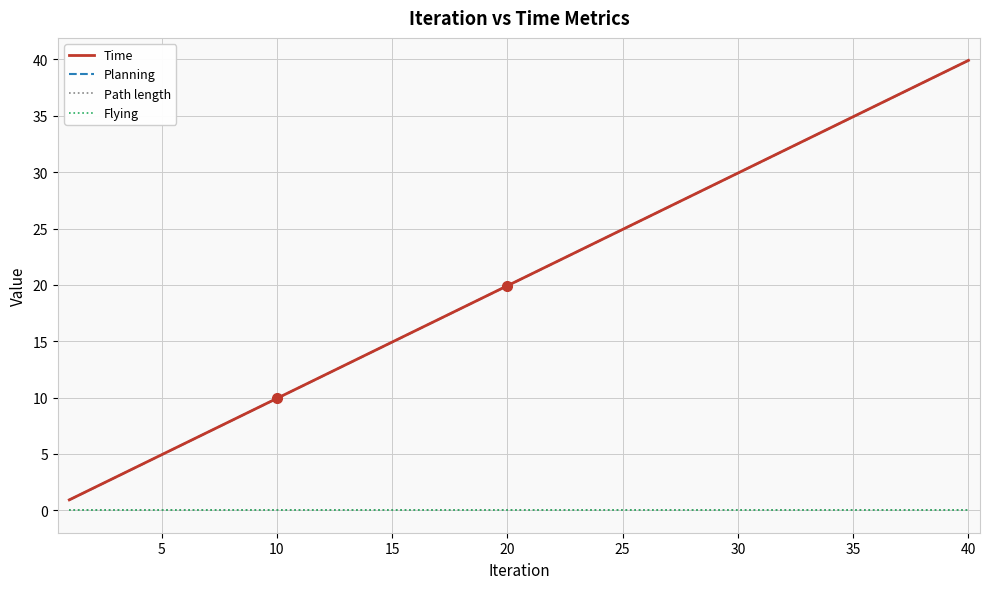

Does the chart display data point markers on the line(s)?

No